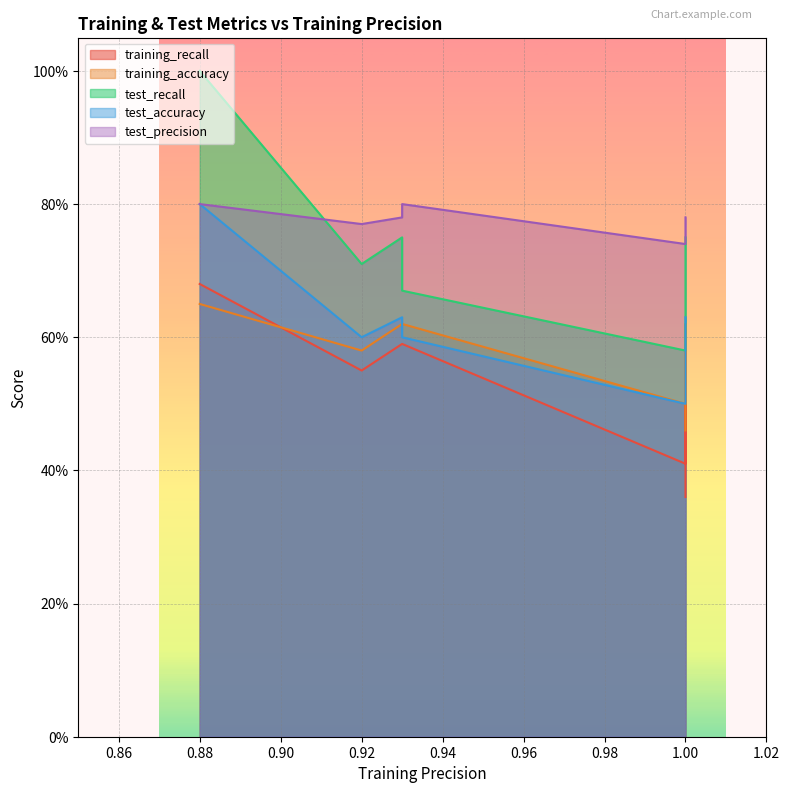

Is the value of test_precision at 2 greater than the value of training_recall at 0?

Yes